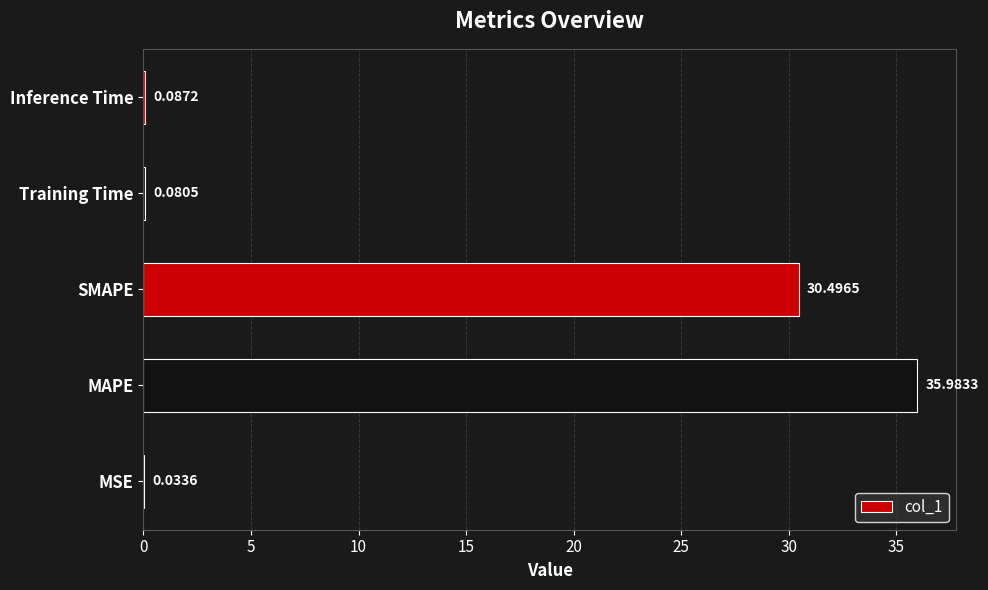

What is the greatest value displayed?

36.0